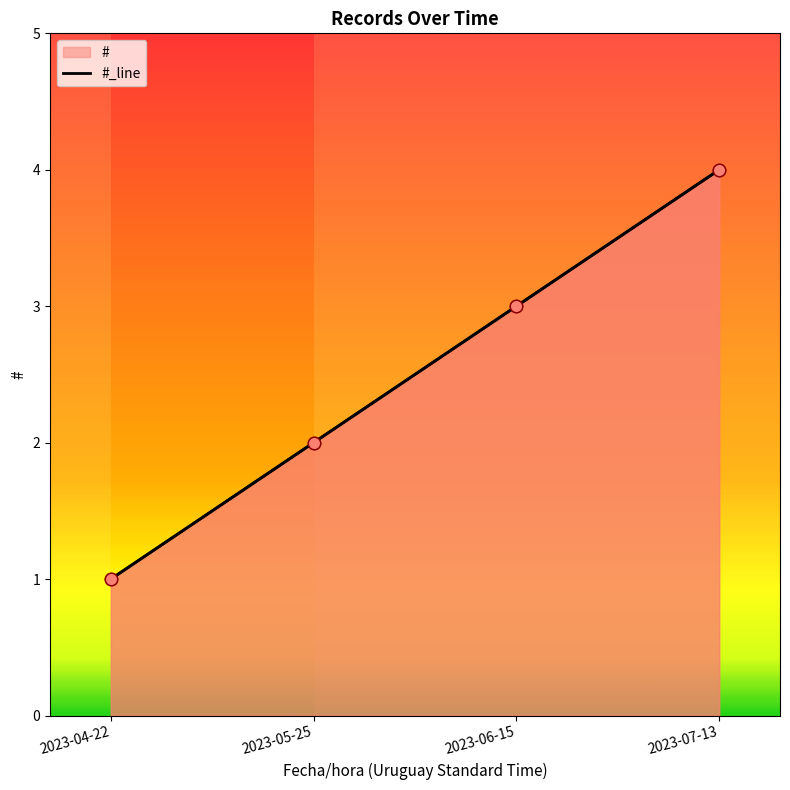

Which has a higher value, 2023-07-13 or 2023-06-15?

2023-07-13